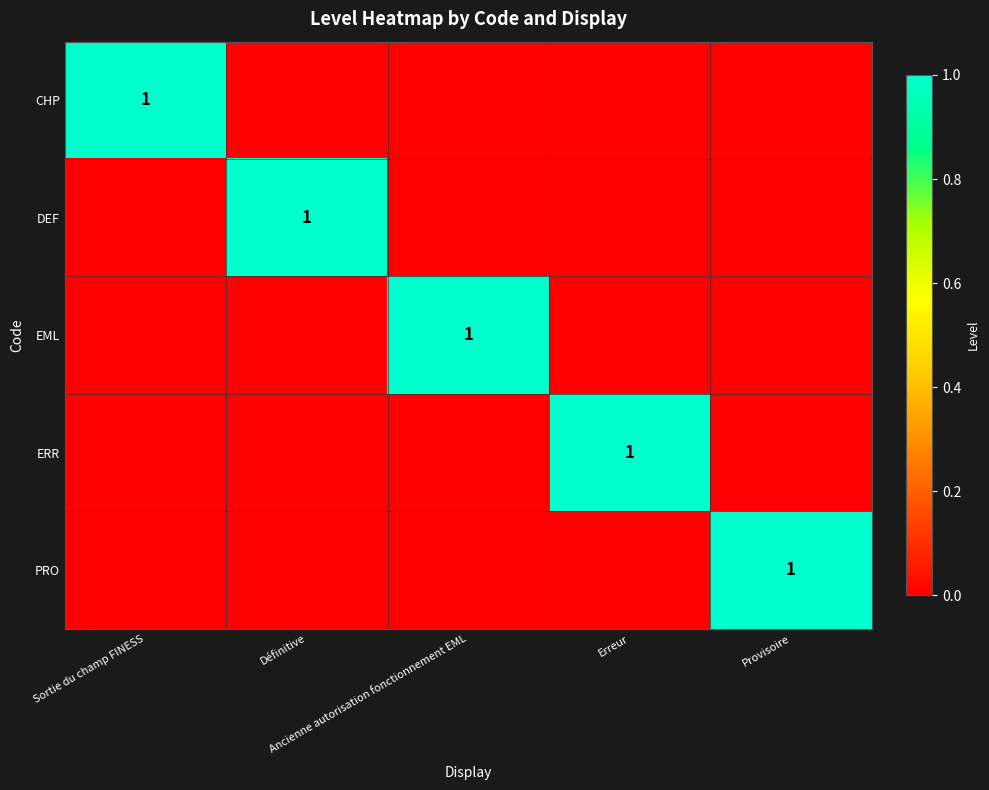

What is the maximum value shown in the chart?

1